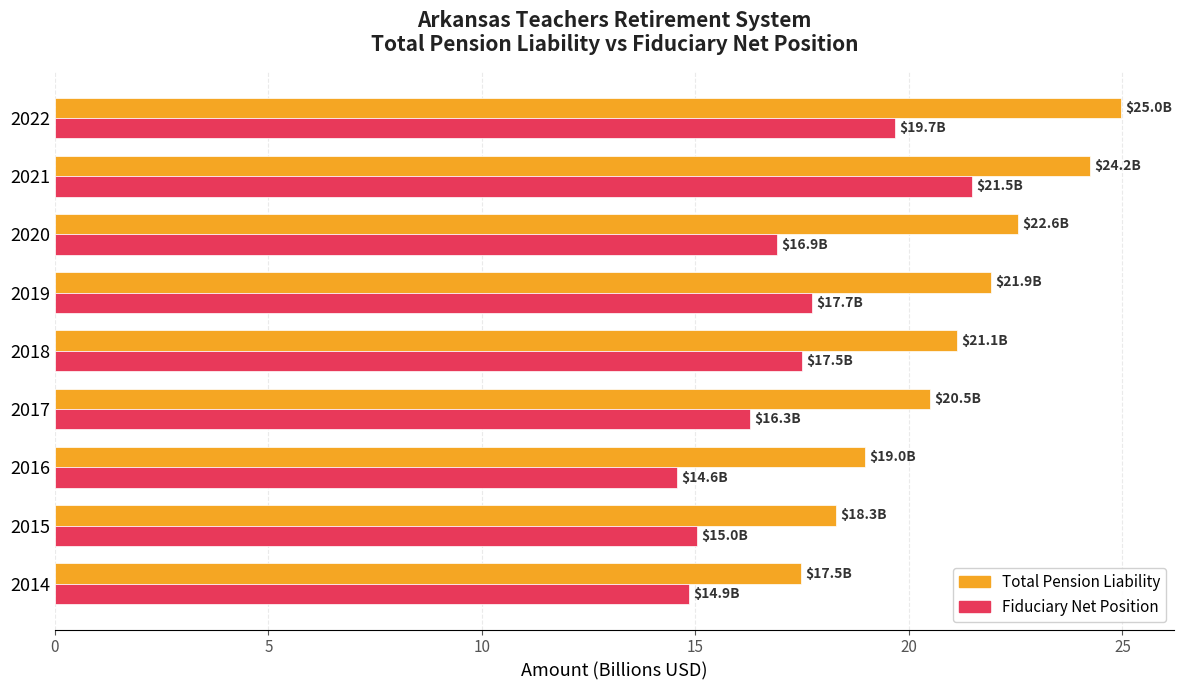

At how many categories does at least one series exceed 17?

9